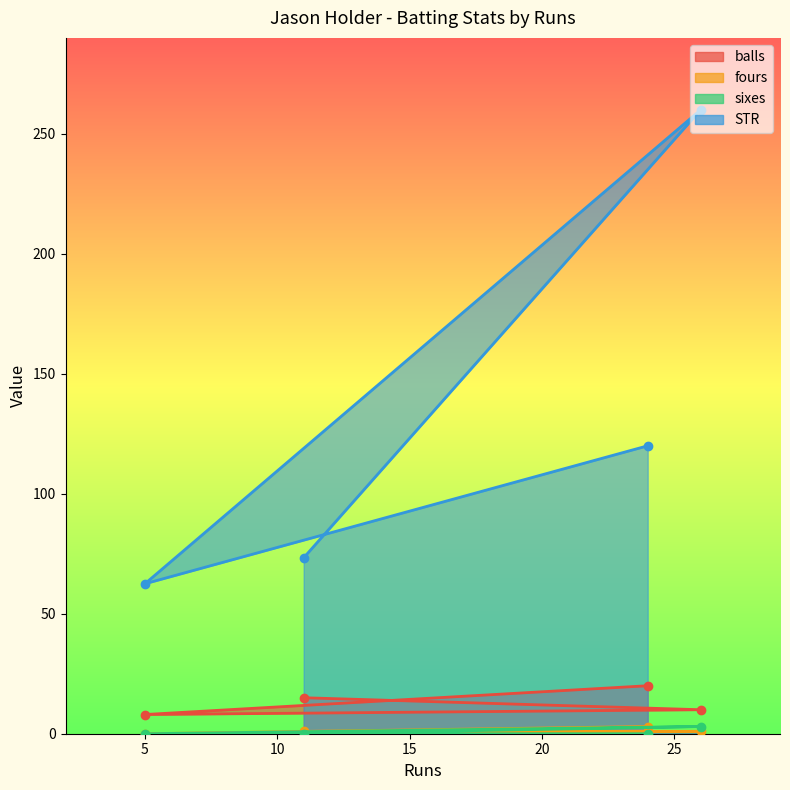

Reading right to left, extract all data points from this chart.

balls: 11=15.0	26=10.0	5=8.0	24=20.0
fours: 11=1.0	26=1.0	5=0.0	24=3.0
sixes: 11=0.0	26=3.0	5=0.0	24=0.0
STR: 11=73.3	26=260.0	5=62.5	24=120.0